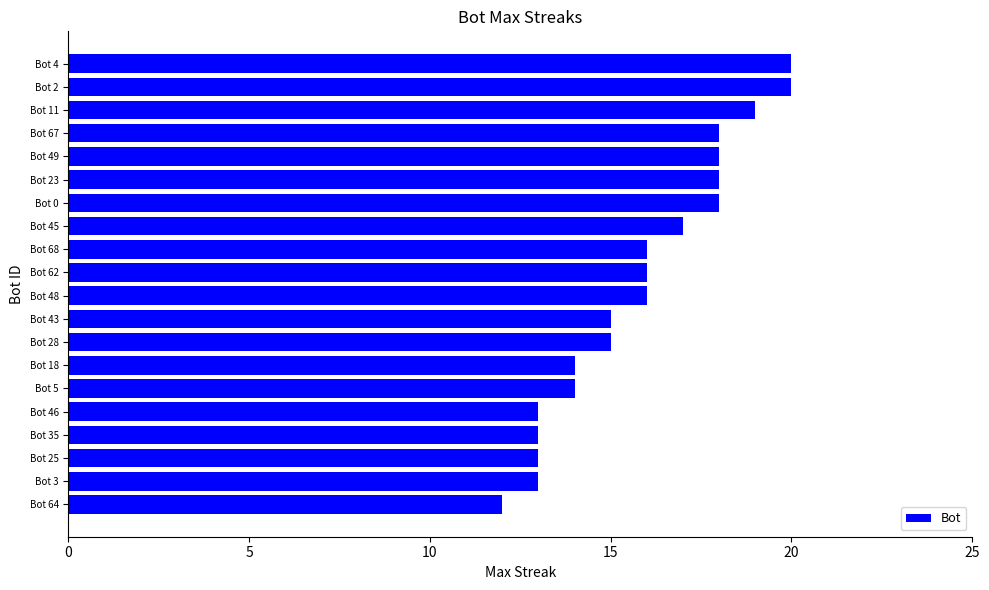

What is the difference between the maximum and minimum values?

8